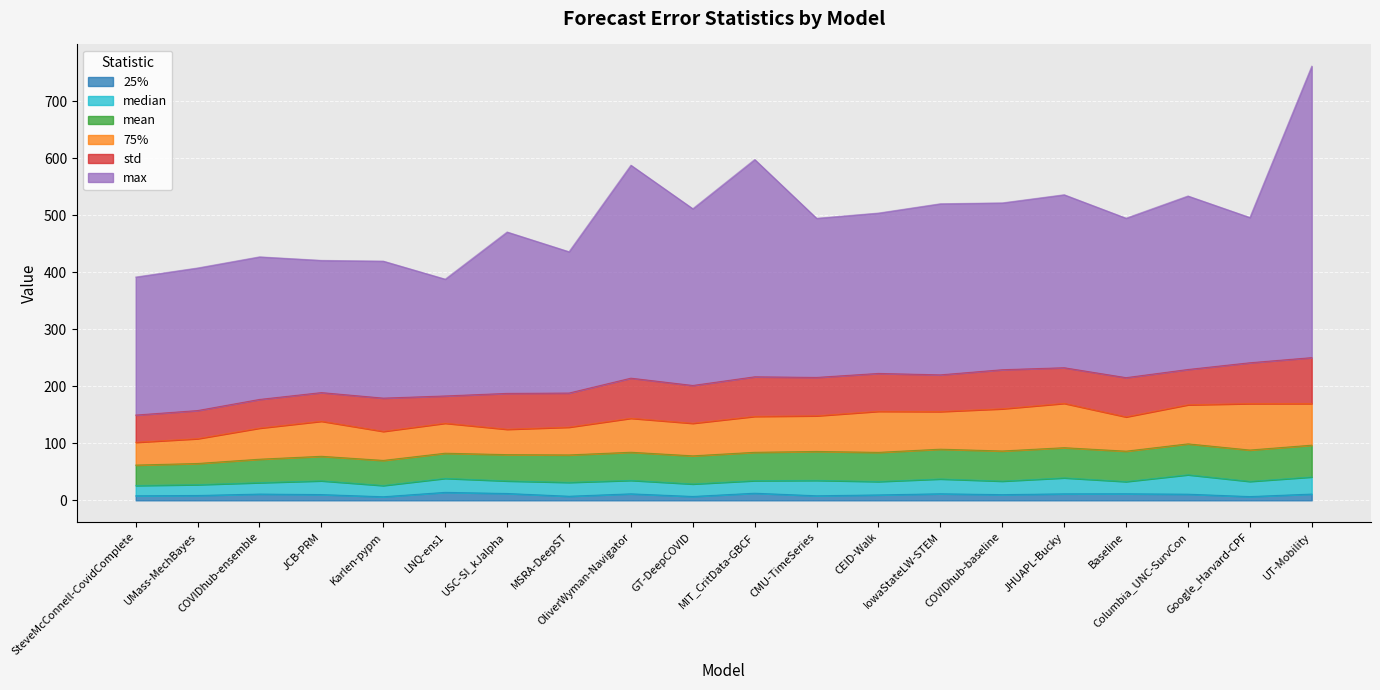

True or false: 25% and median cross at least once.

False